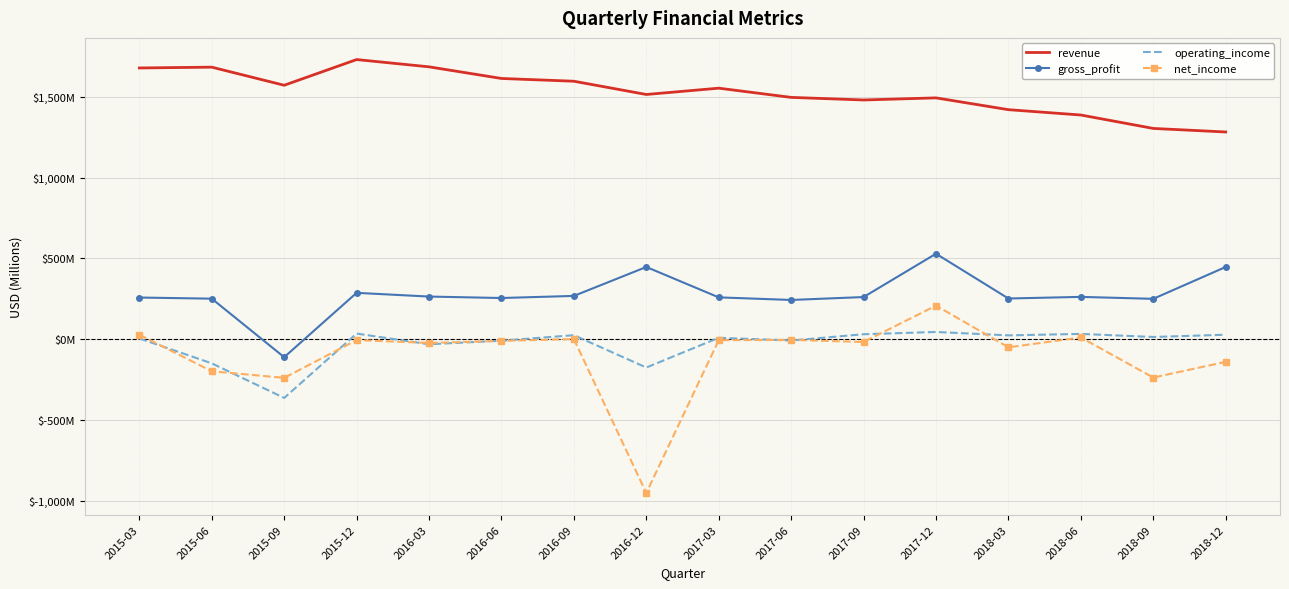

What is the label of the 12th point from the left?

2017-12